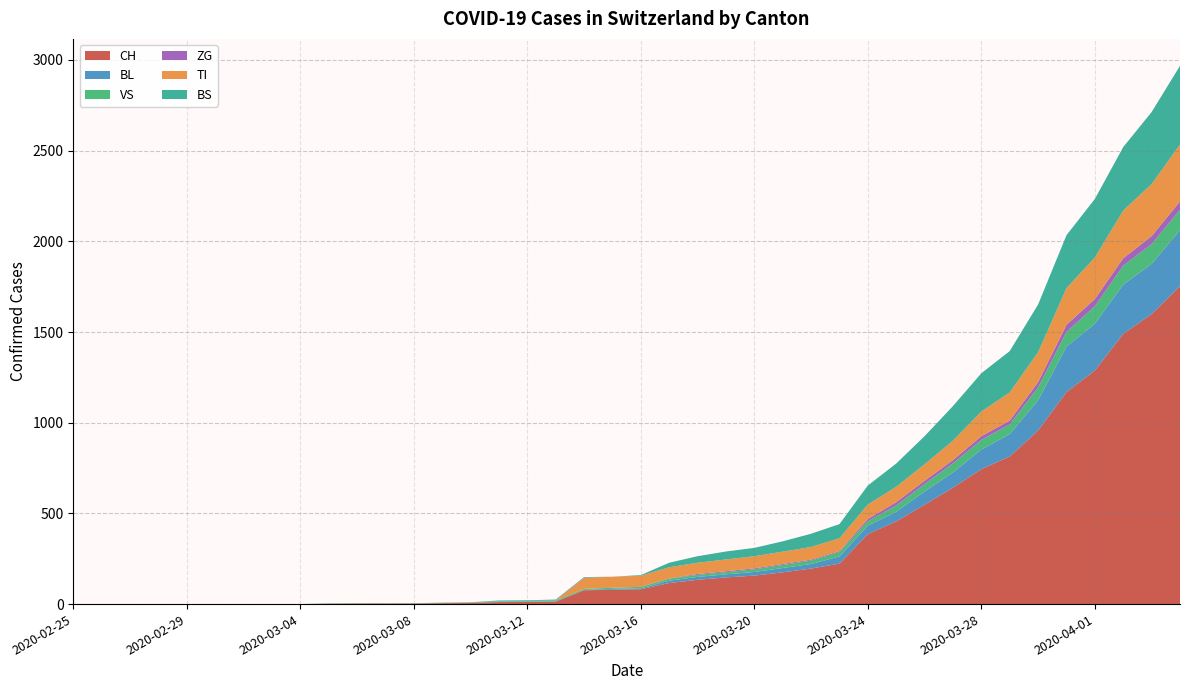

Reading right to left, what are all the values shown in this chart?

CH: 39=1753	38=1599	37=1490	36=1288	35=1169	34=957	33=814	32=744	31=642	30=548	29=456	28=386	27=223	26=196	25=175	24=157	23=147	22=134	21=116	20=82	19=79	18=76	17=14	16=12	15=11	14=6	13=5	12=3	11=3	10=3	9=2	8=0	7=0	6=0	5=0	4=0	3=0	2=0	1=0	0=0
BL: 39=309	38=277	37=272	36=258	35=251	34=167	33=123	32=108	31=84	30=73	29=53	28=46	27=40	26=25	25=24	24=20	23=17	22=16	21=13	20=5	19=5	18=2	17=2	16=2	15=2	14=2	13=1	12=0	11=0	10=0	9=0	8=0	7=0	6=0	5=0	4=0	3=0	2=0	1=0	0=0
VS: 39=112	38=109	37=104	36=96	35=81	34=71	33=54	32=53	31=50	30=41	29=35	28=25	27=24	26=19	25=17	24=15	23=12	22=11	21=11	20=8	19=6	18=6	17=5	16=3	15=3	14=2	13=2	12=2	11=2	10=2	9=2	8=0	7=0	6=0	5=0	4=0	3=0	2=0	1=0	0=0
ZG: 39=46	38=44	37=41	36=40	35=39	34=29	33=21	32=21	31=18	30=18	29=18	28=12	27=5	26=5	25=5	24=5	23=5	22=5	21=1	20=0	19=0	18=0	17=0	16=0	15=0	14=0	13=0	12=0	11=0	10=0	9=0	8=0	7=0	6=0	5=0	4=0	3=0	2=0	1=0	0=0
TI: 39=314	38=287	37=263	36=229	35=202	34=165	33=155	32=136	31=107	30=91	29=85	28=80	27=71	26=70	25=68	24=67	23=65	22=62	21=62	20=61	19=61	18=61	17=0	16=0	15=0	14=0	13=0	12=0	11=0	10=0	9=0	8=0	7=0	6=0	5=0	4=0	3=0	2=0	1=0	0=0
BS: 39=434	38=397	37=350	36=323	35=292	34=263	33=228	32=211	31=191	30=155	29=128	28=105	27=78	26=73	25=57	24=46	23=44	22=36	21=25	20=4	19=0	18=4	17=4	16=4	15=4	14=0	13=0	12=0	11=0	10=0	9=0	8=0	7=0	6=0	5=0	4=0	3=0	2=0	1=0	0=0